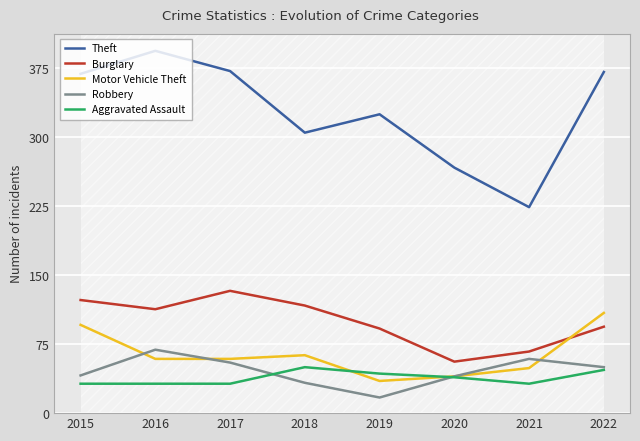

Rank the series by their maximum value, from lowest to highest.

Aggravated Assault, Robbery, Motor Vehicle Theft, Burglary, Theft